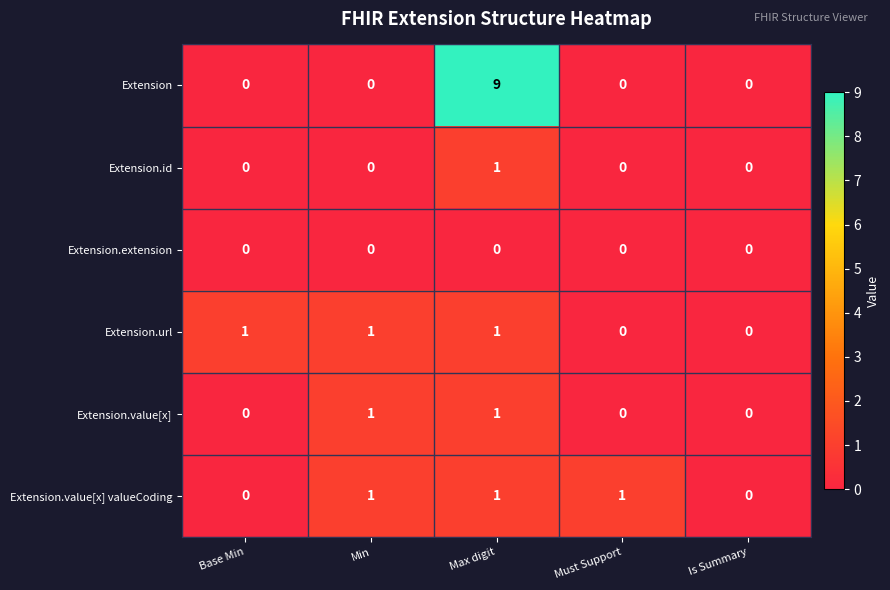

What is the spread (max minus min) of values at Max digit?

9